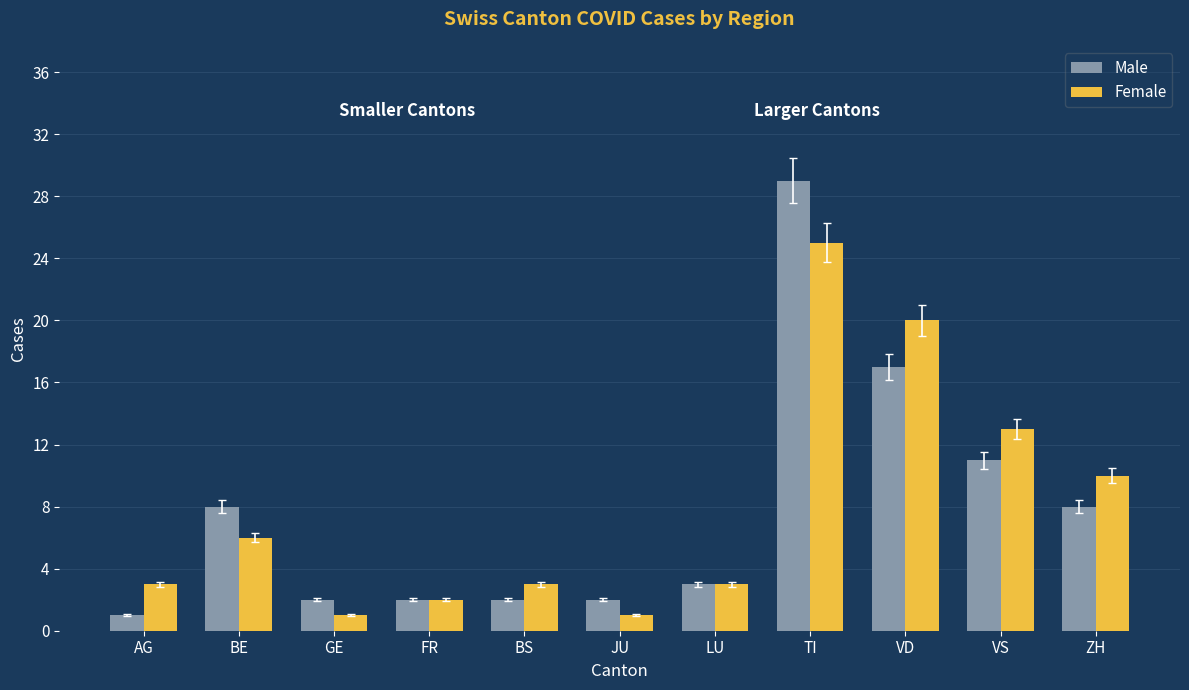

At GE, list the series in order from smallest to largest.

Female, Male